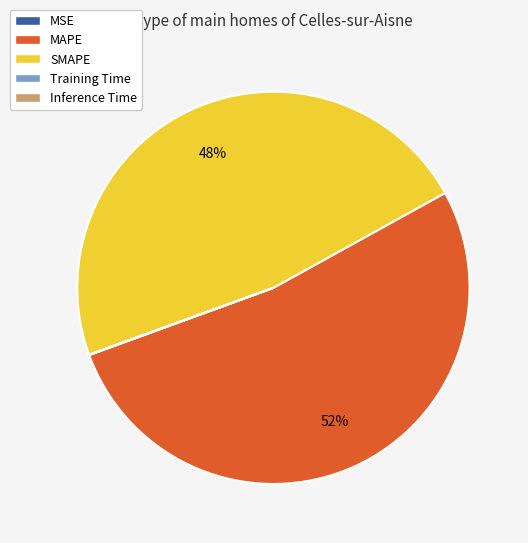

The MAPE slice represents 52% of the pie. True or false?

True